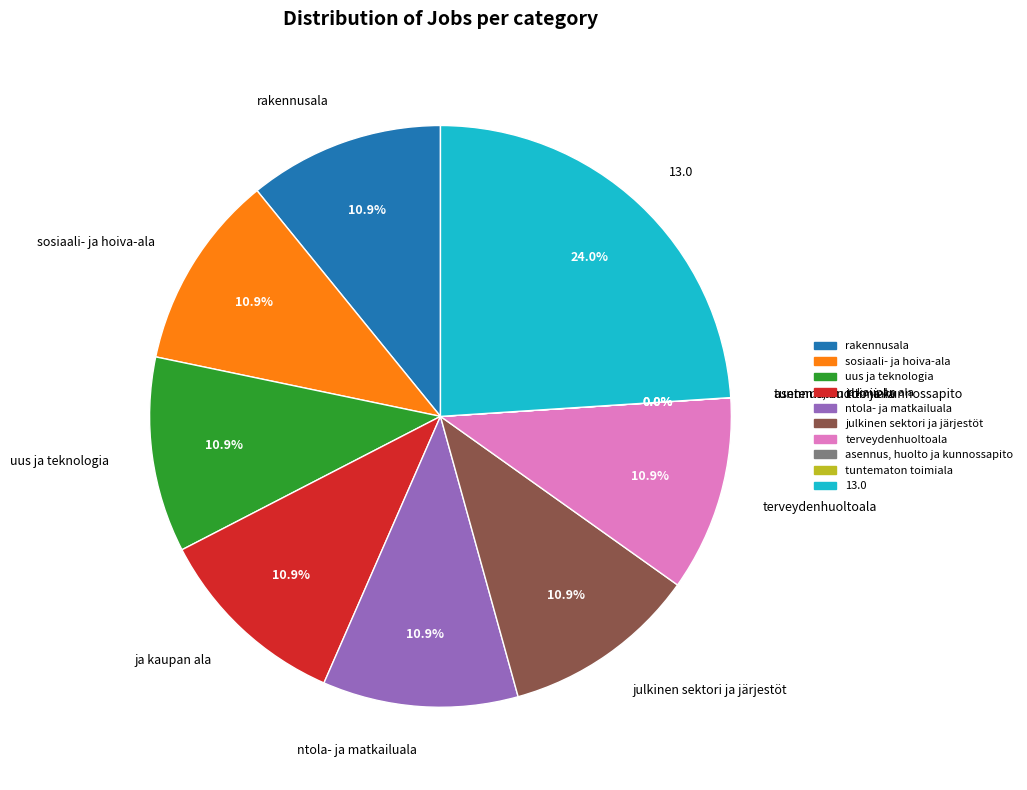

Which slice is the largest?

13.0